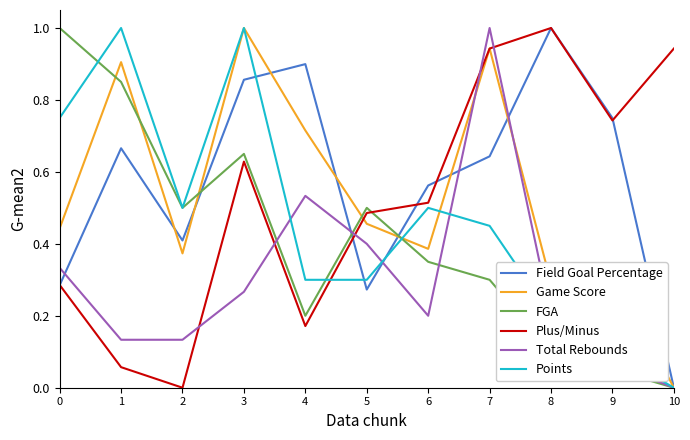

What is the total value across all series at 3?

4.4